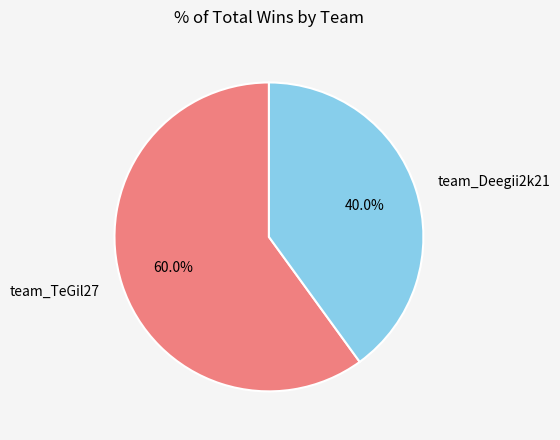

What is the ratio of the value at team_Deegii2k21 to the value at team_TeGil27?

0.7